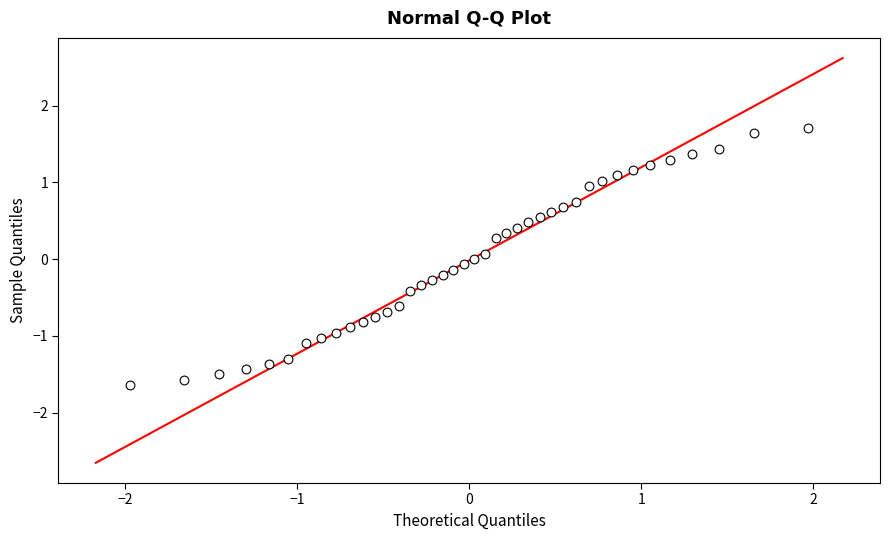

What is the range of Y values (max minus min)?

3.3